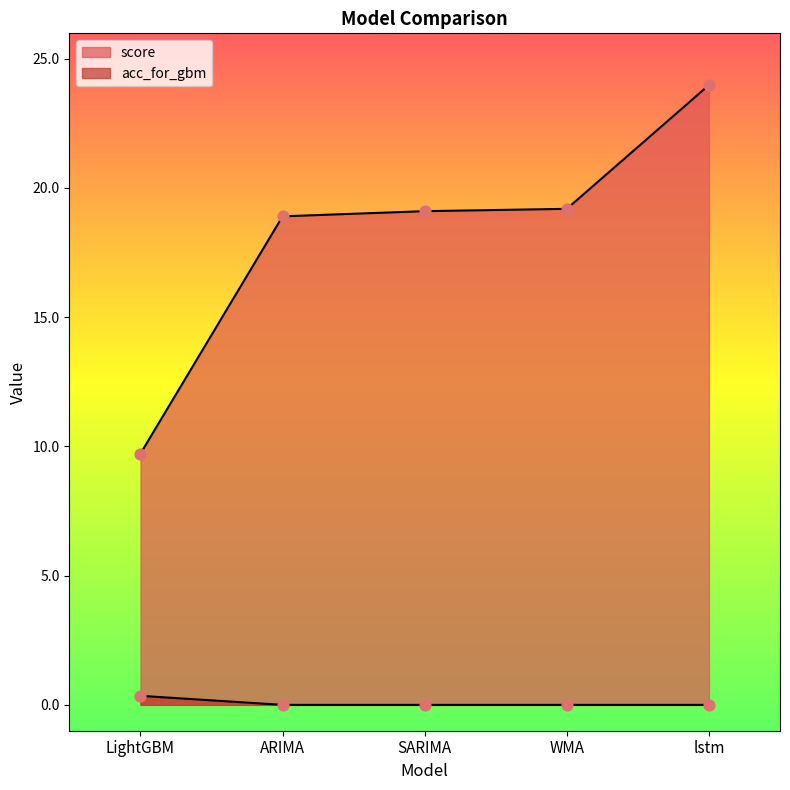

At which category is the sum across all series the highest?

lstm